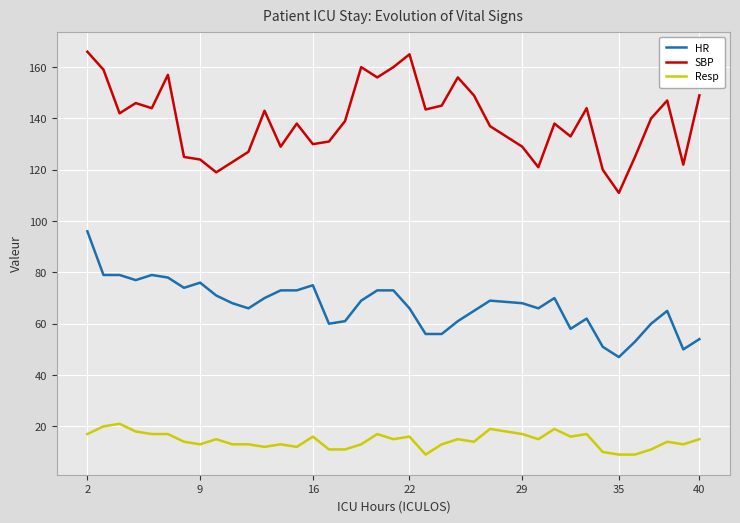

What are all the series names shown in the legend?

HR, SBP, Resp